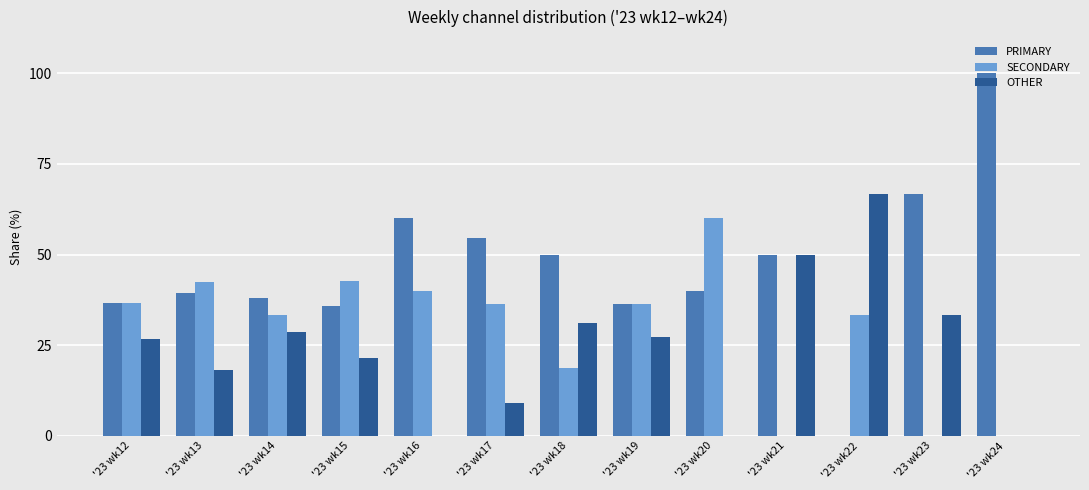

How many values in the OTHER series exceed 26?

7